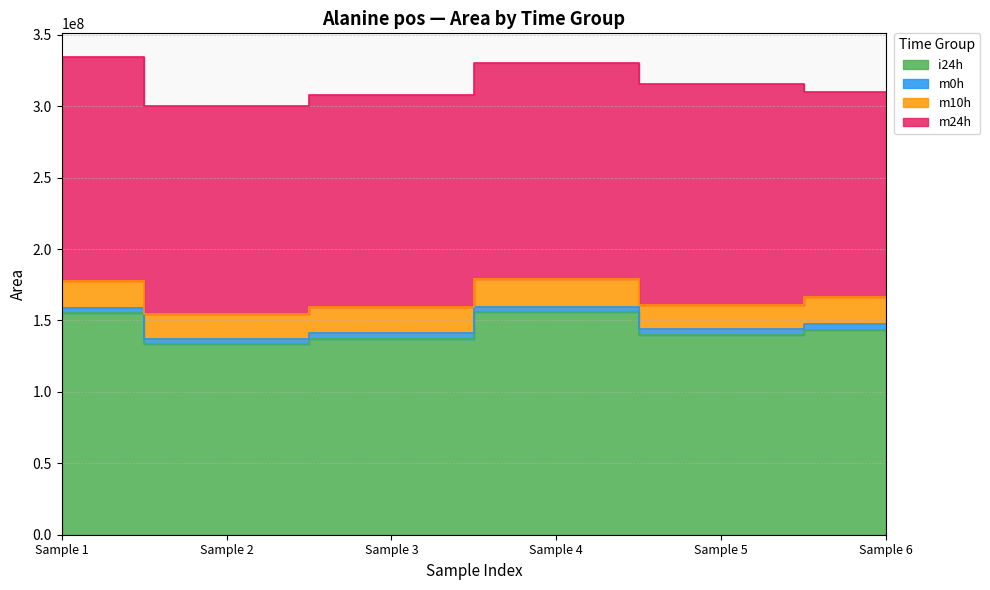

The i24h series shows 143431189 at Sample 6. True or false?

True